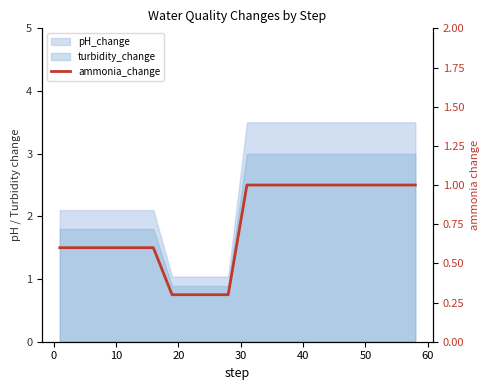

What is the average value?

0.7